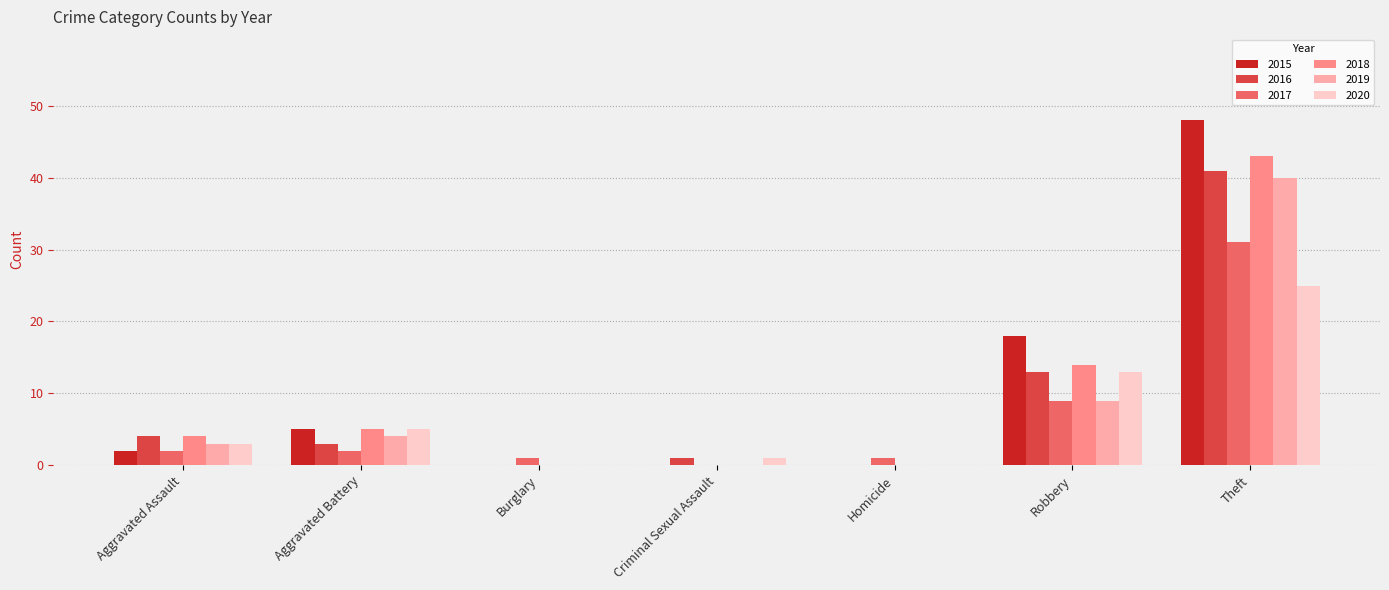

What is the maximum value for 2015?

48